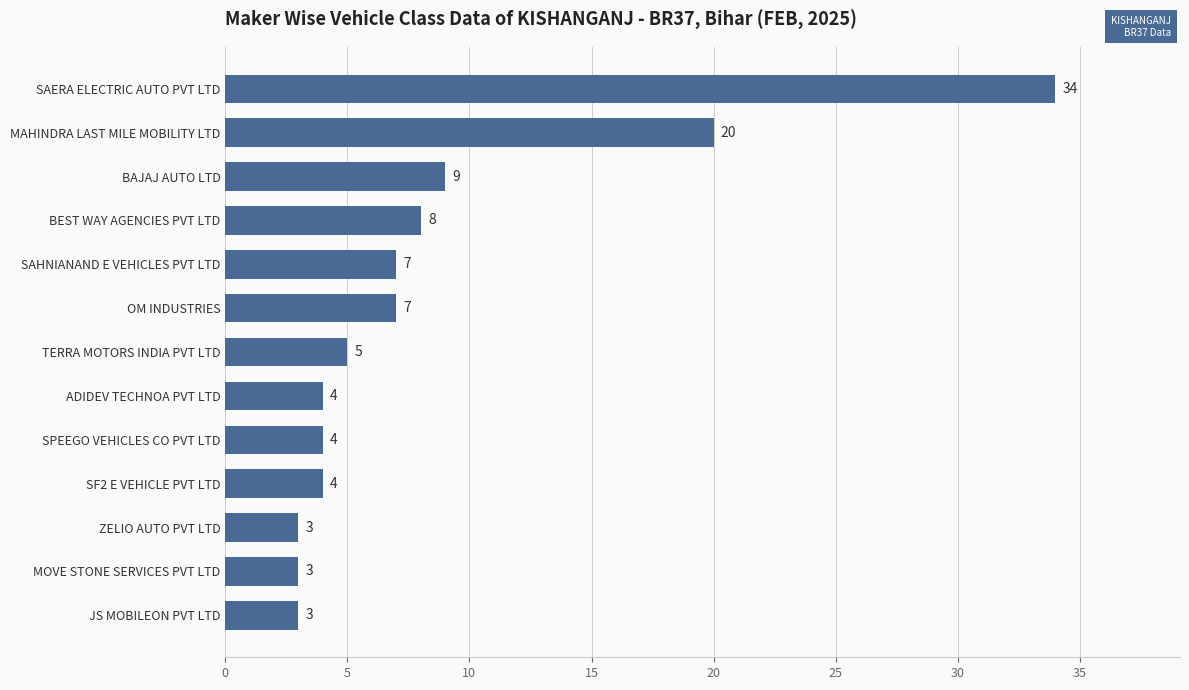

The value at SPEEGO VEHICLES CO PVT LTD is 4. True or false?

True